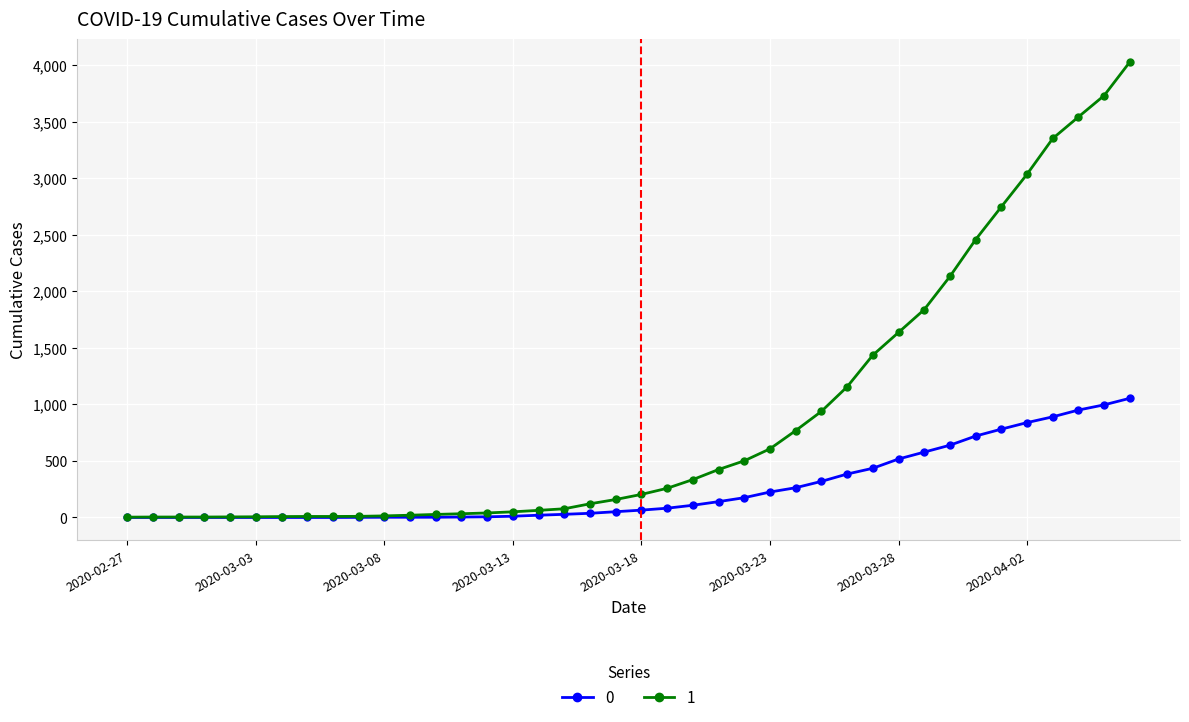

What is the maximum value shown in the chart?

4028